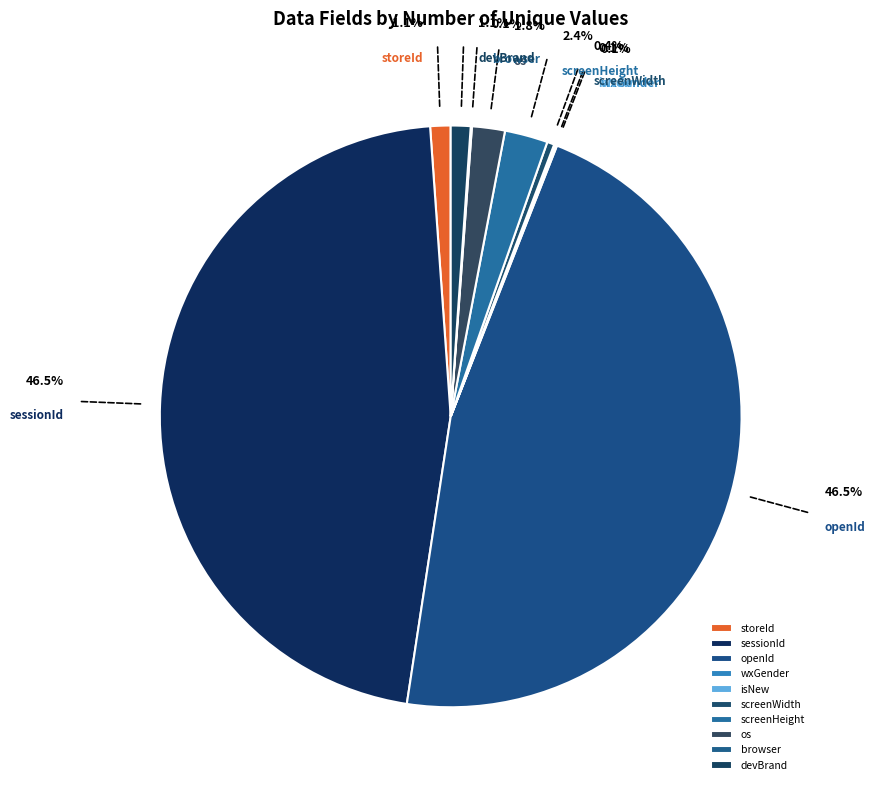

Do openId and os together represent more than half of the pie?

No